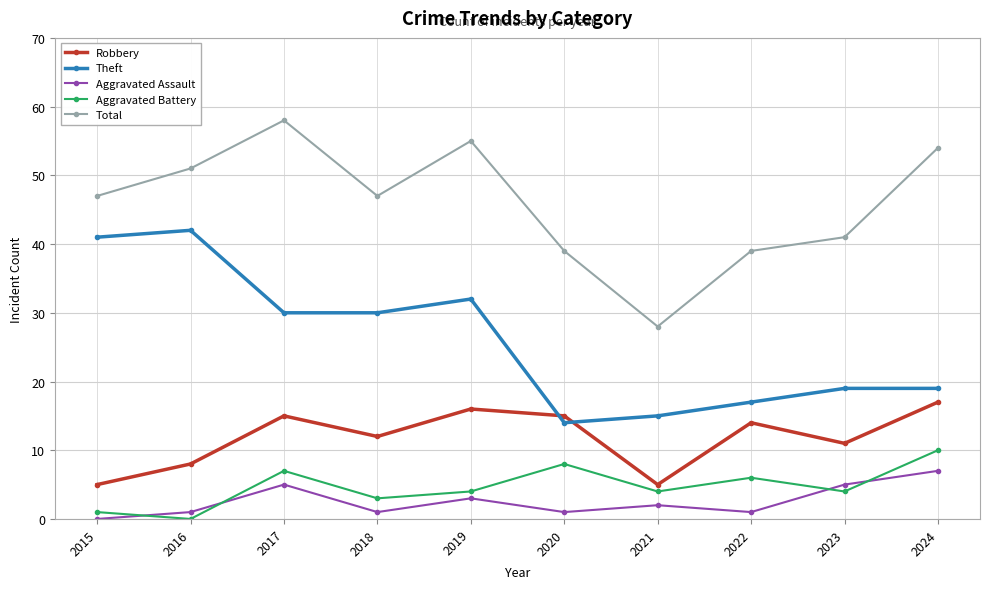

Reading right to left, extract all data points from this chart.

Robbery: 17	11	14	5	15	16	12	15	8	5
Theft: 19	19	17	15	14	32	30	30	42	41
Aggravated Assault: 7	5	1	2	1	3	1	5	1	0
Aggravated Battery: 10	4	6	4	8	4	3	7	0	1
Total: 54	41	39	28	39	55	47	58	51	47